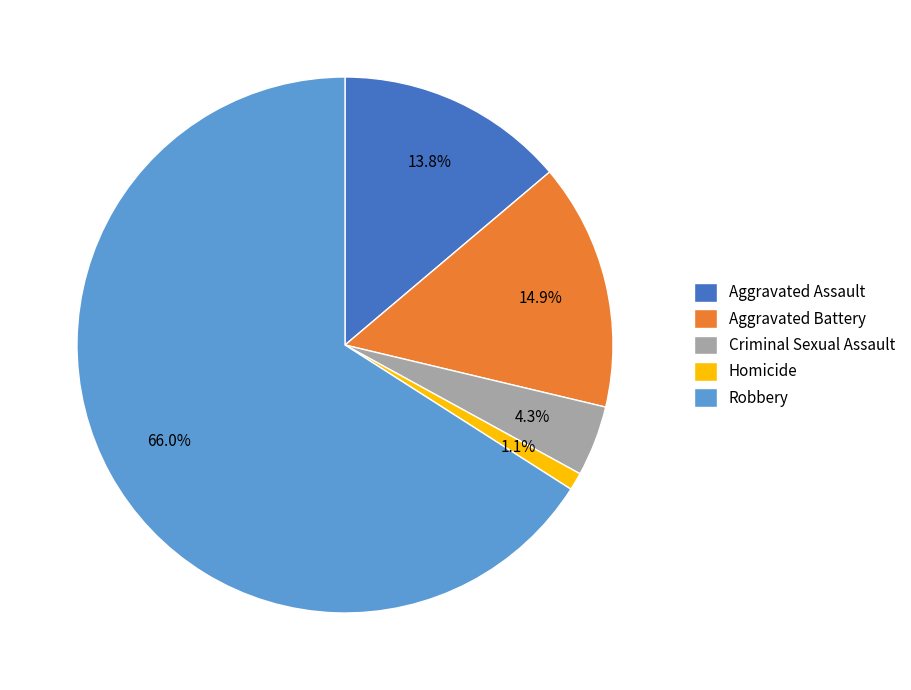

Which slice is the largest?

Robbery